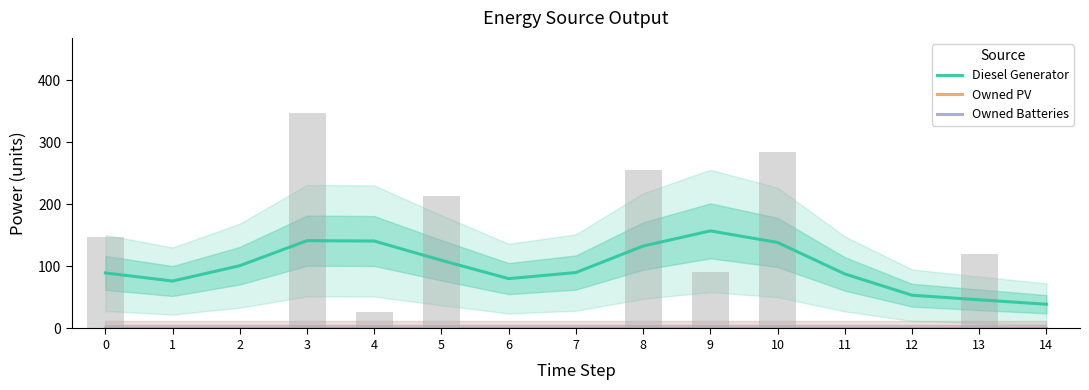

Between 8 and 14, which series saw the biggest shift?

Diesel Generator